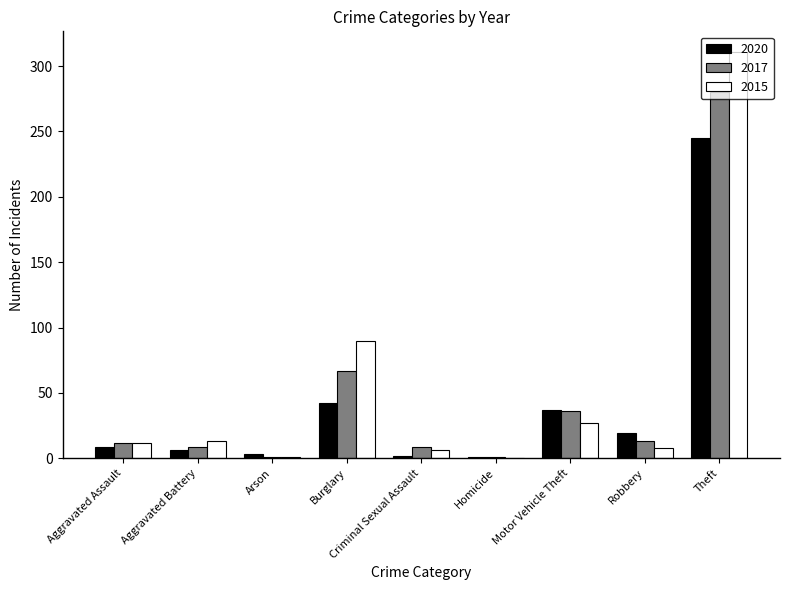

At which label is 2017 closest to 140?

Burglary